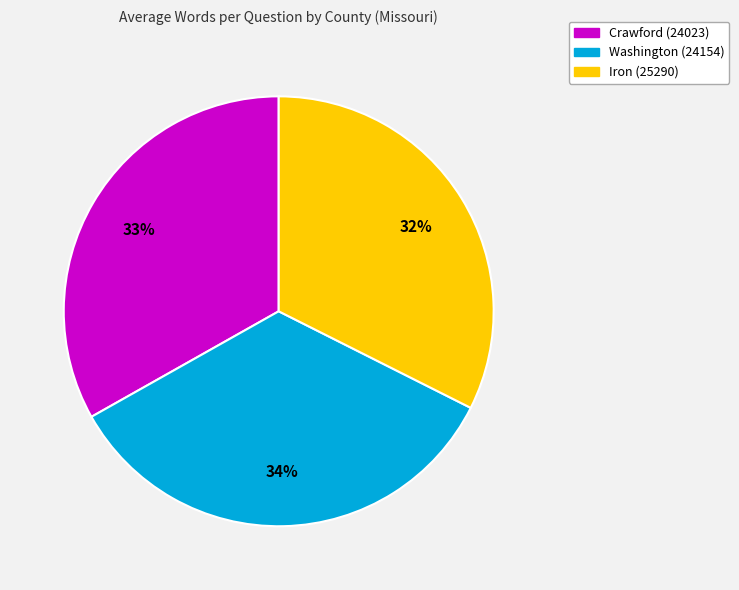

The Washington (24154) slice represents 34% of the pie. True or false?

True